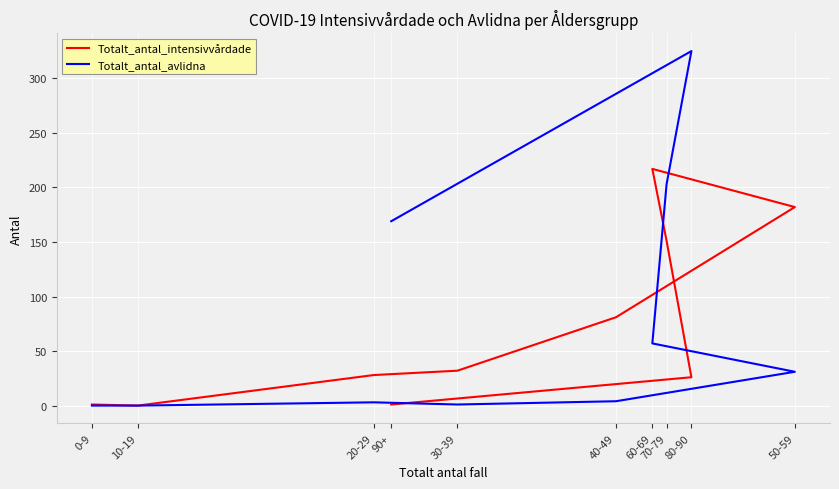

Is it true that Totalt_antal_avlidna equals 325 at 80-90?

True